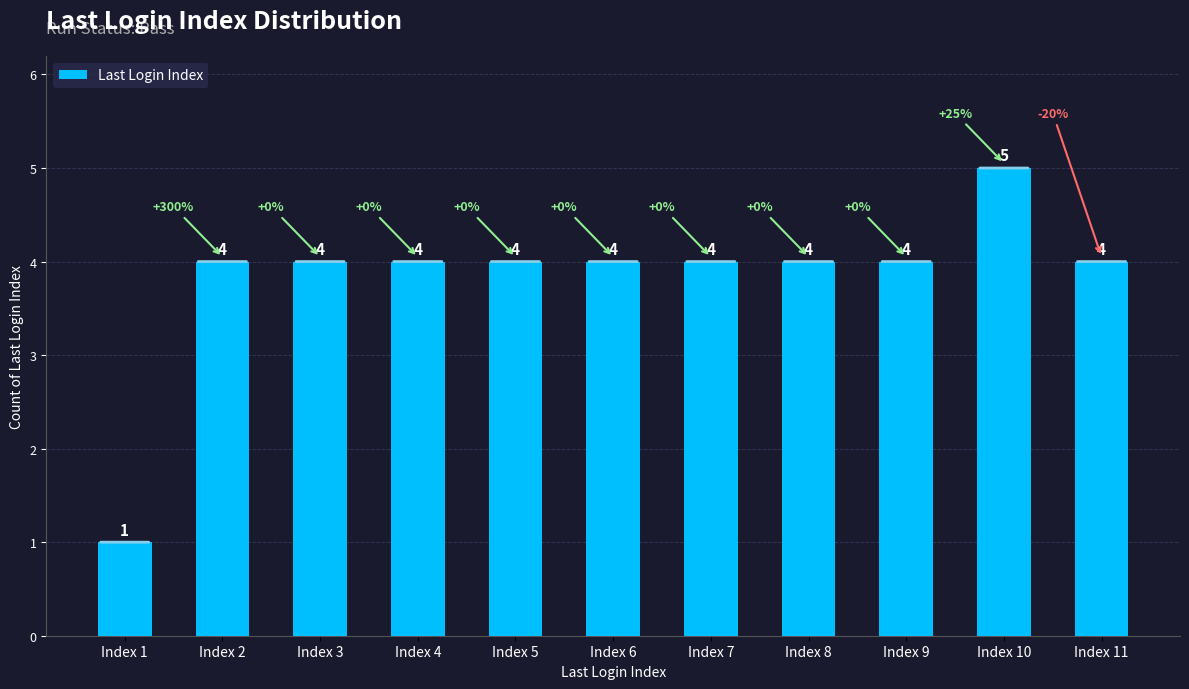

True or false: the data shows 1 at Index 11.

False